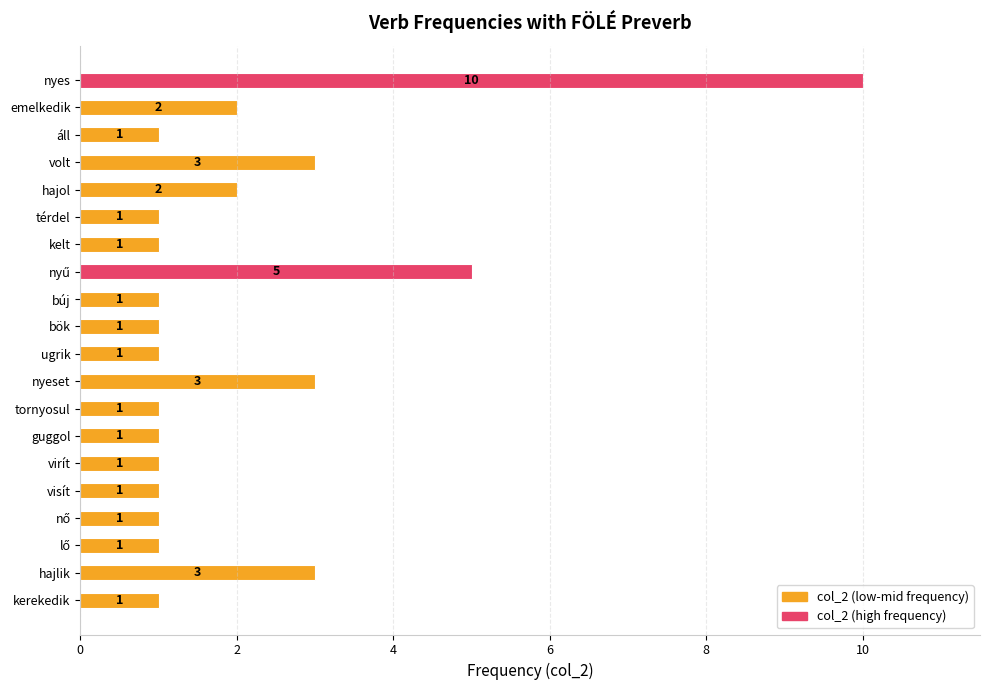

What is the difference between the maximum and second lowest values?

9